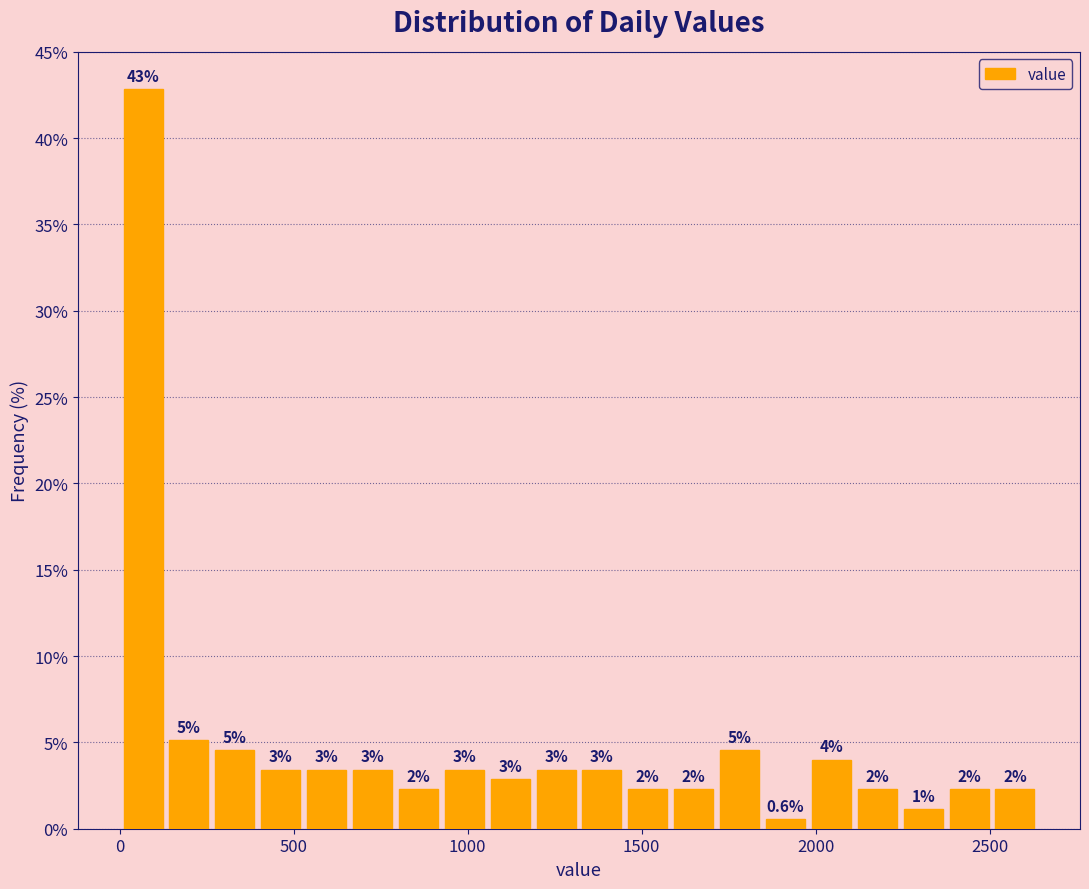

Read against the x-axis, roughly where is the centre of the tallest bar?

50